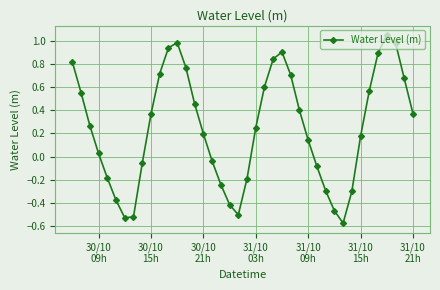

True or false: the data has more than 2 interior local peaks.

True